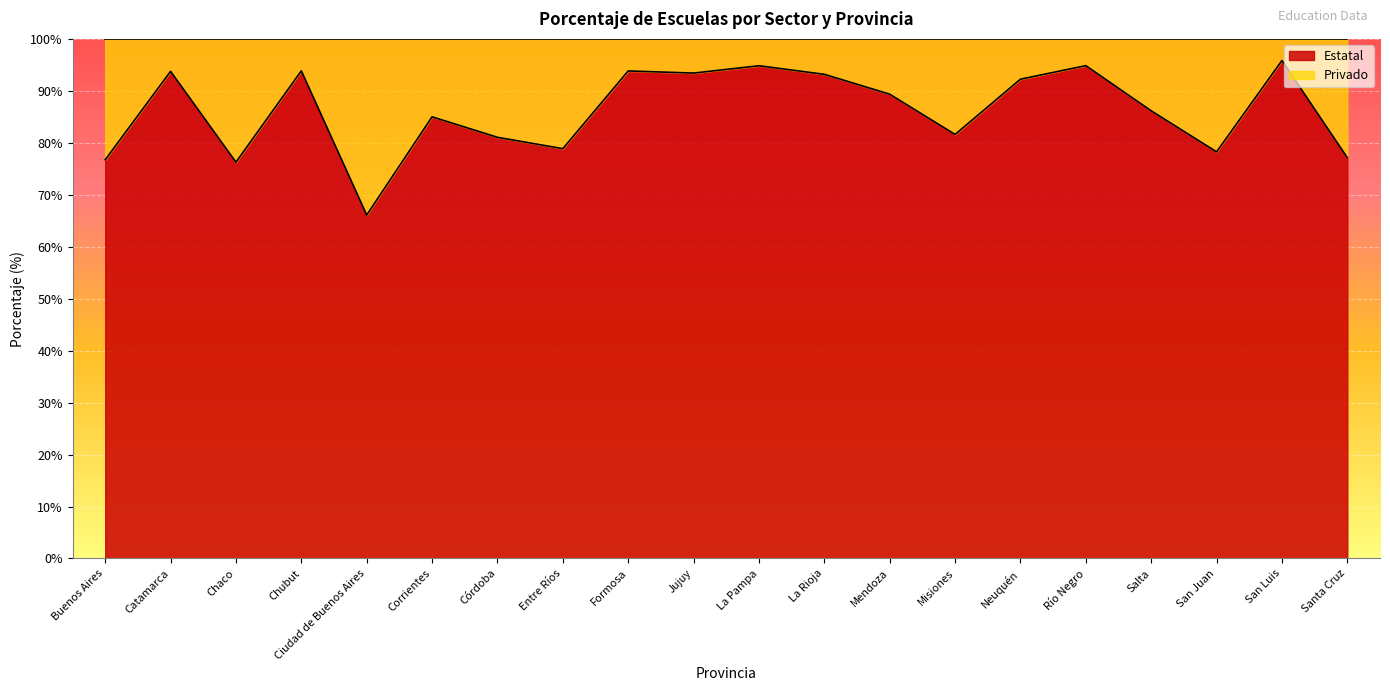

What is the smallest value displayed?

66.1